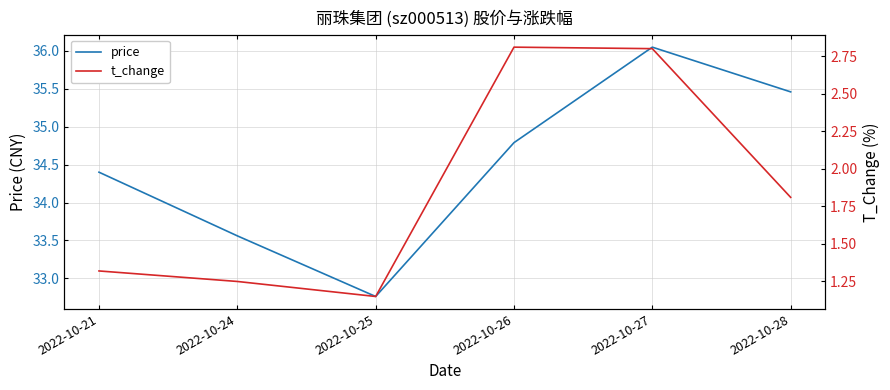

True or false: price has more than 1 interior local peaks.

False